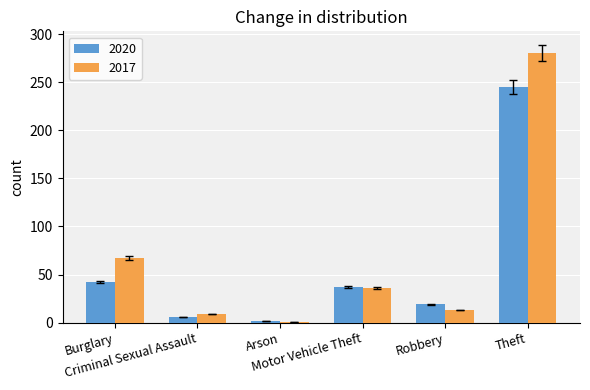

How many categories are shown in the chart?

6